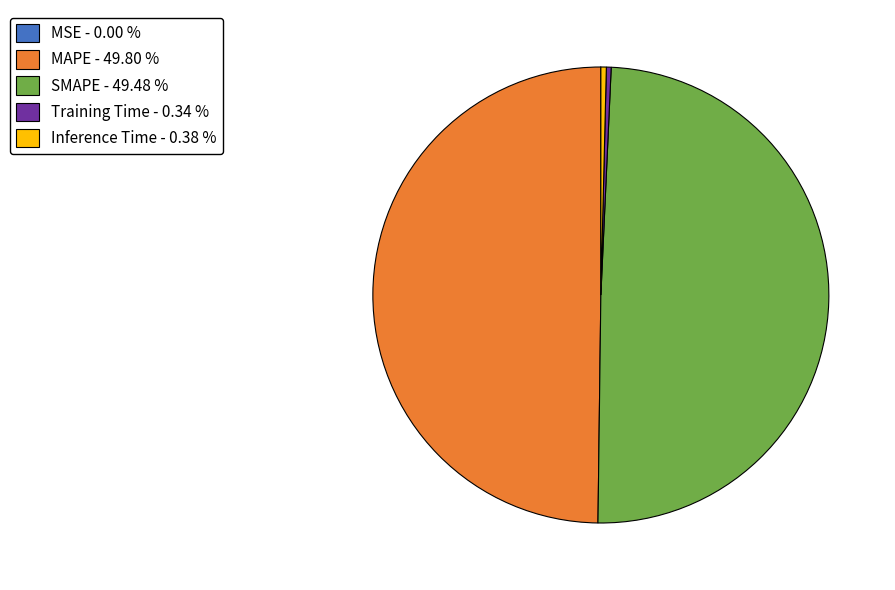

Is Inference Time - 0.38 % the majority of the pie?

No